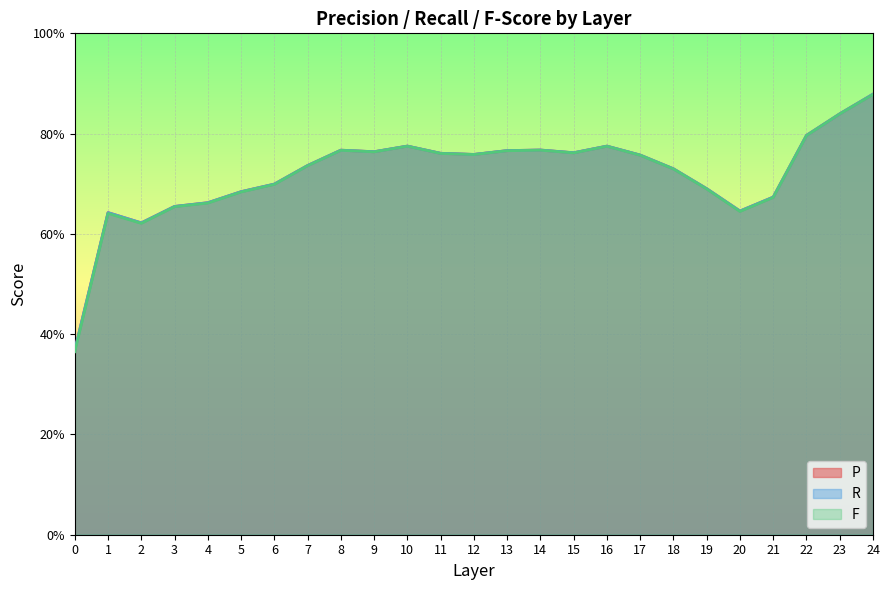

The R series shows 0.8 at 9. True or false?

True